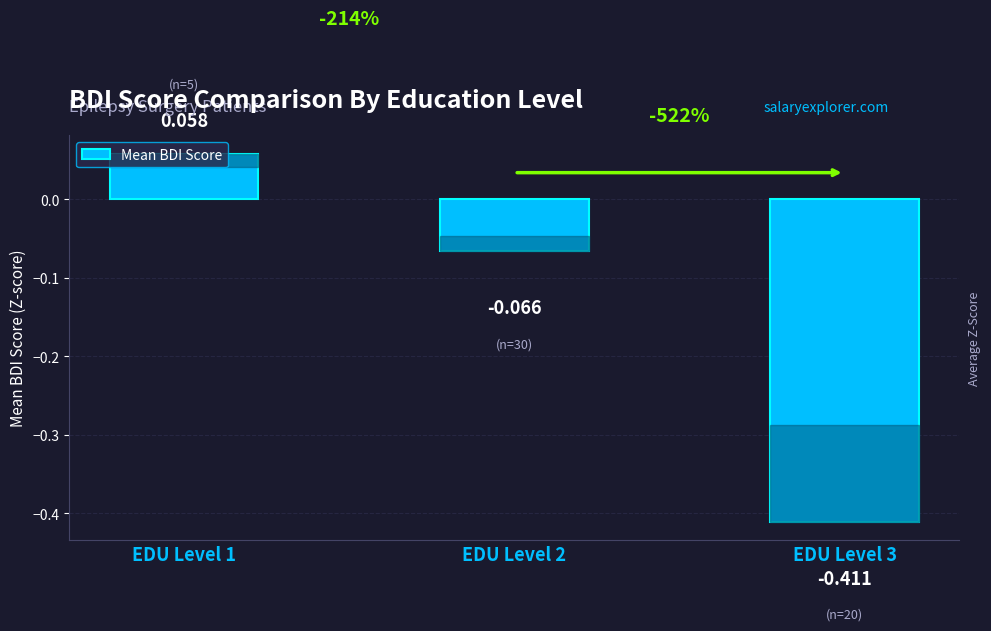

What is the maximum value shown in the chart?

0.1